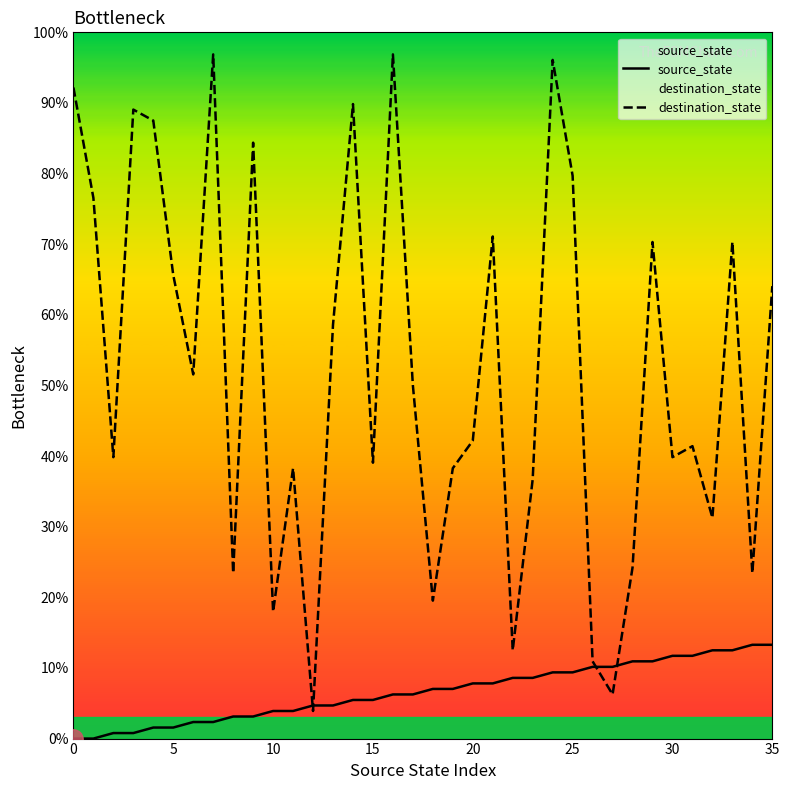

What is the average value of the destination_state series?

52.2